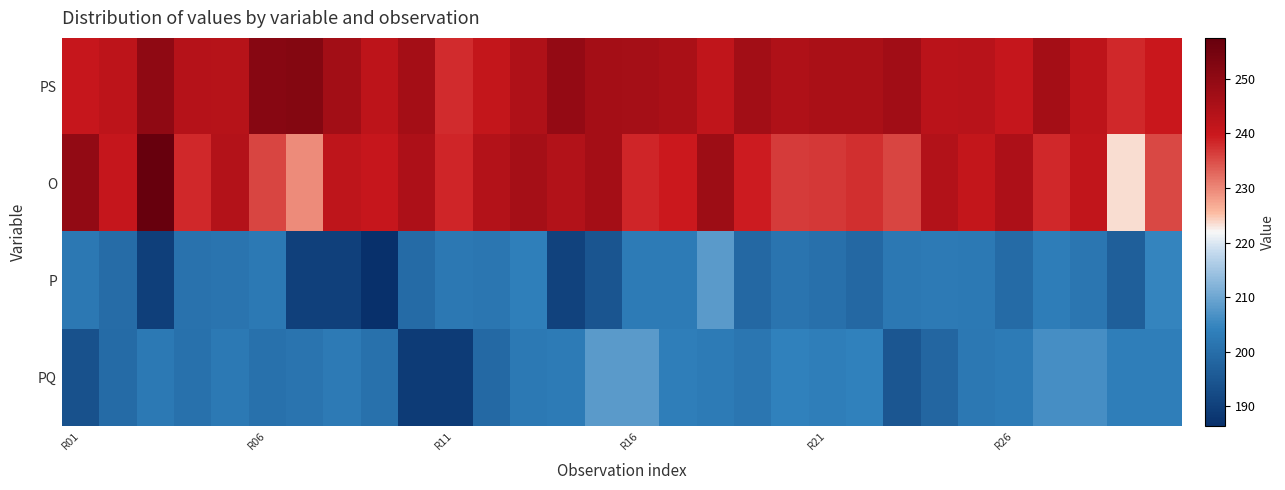

At which category is the sum across all series the highest?

17